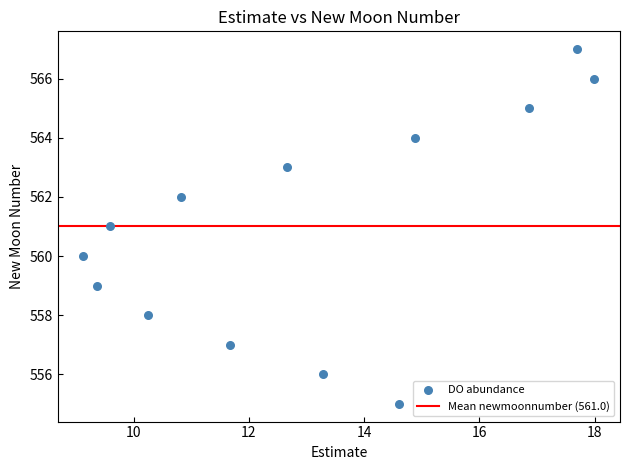

What is the range of Y values (max minus min)?

12